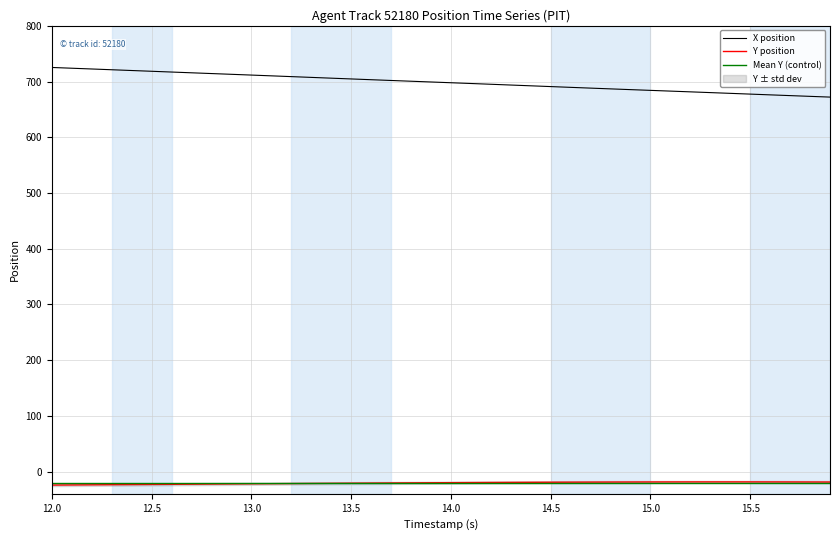

True or false: X position and Y position cross at least once.

False